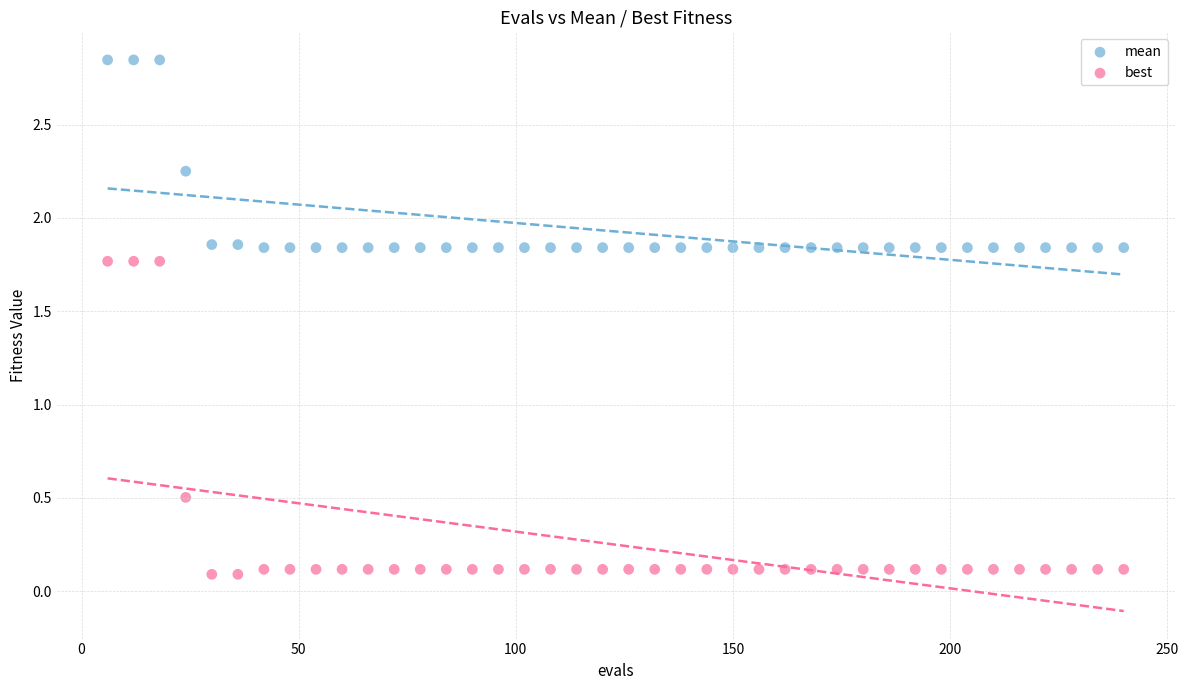

Across all data points, what is the range of X values (max minus min)?

234.0